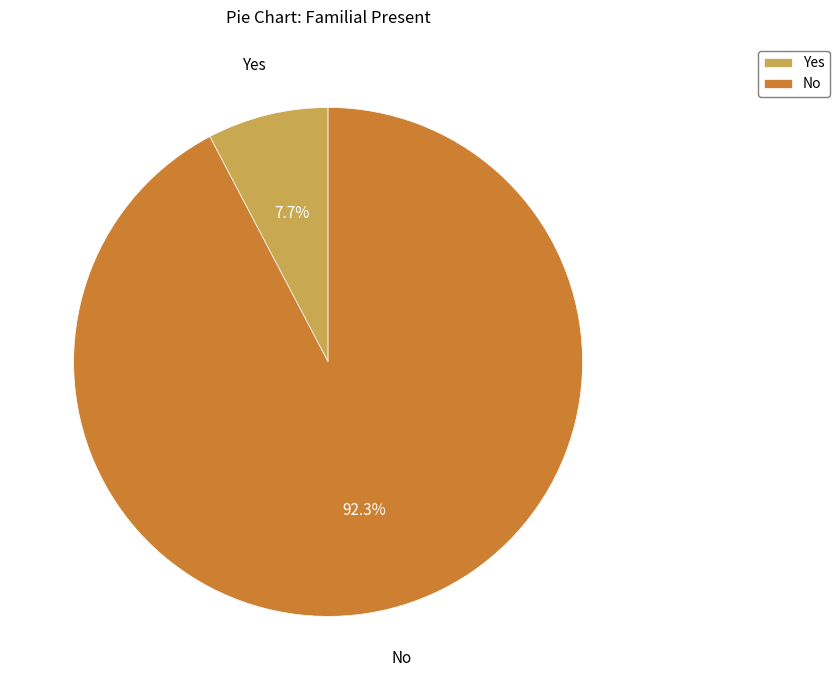

Between No and Yes, which is larger?

No